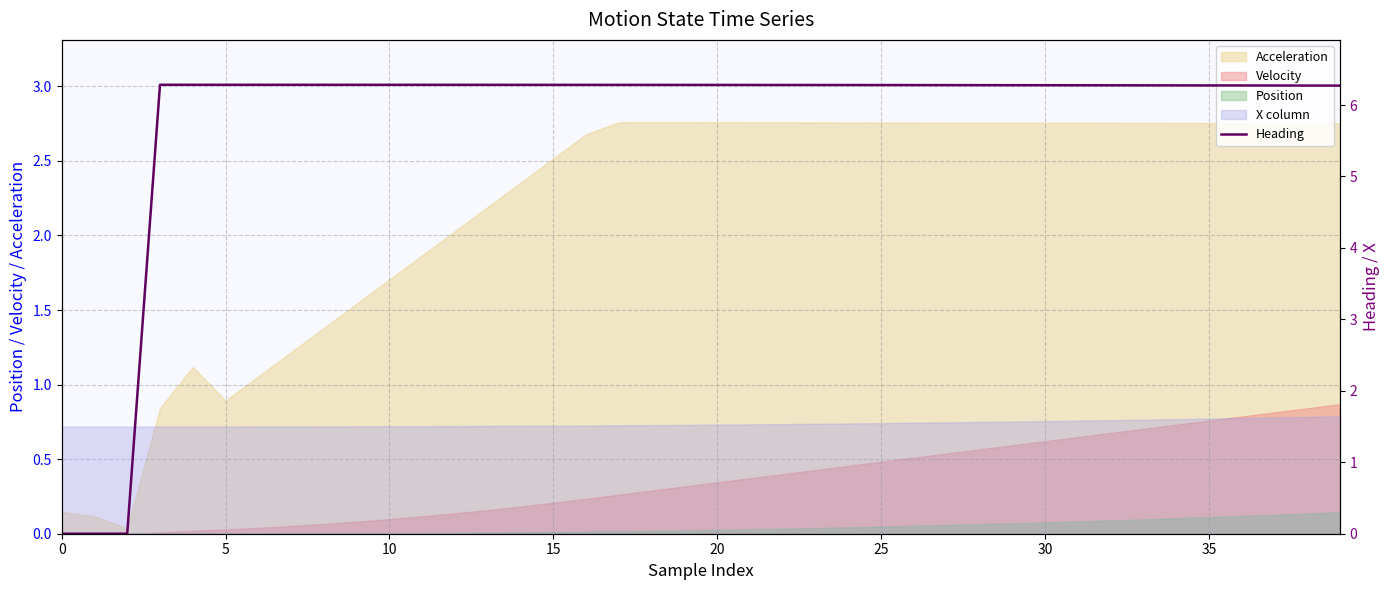

How many lines are shown in the chart?

1